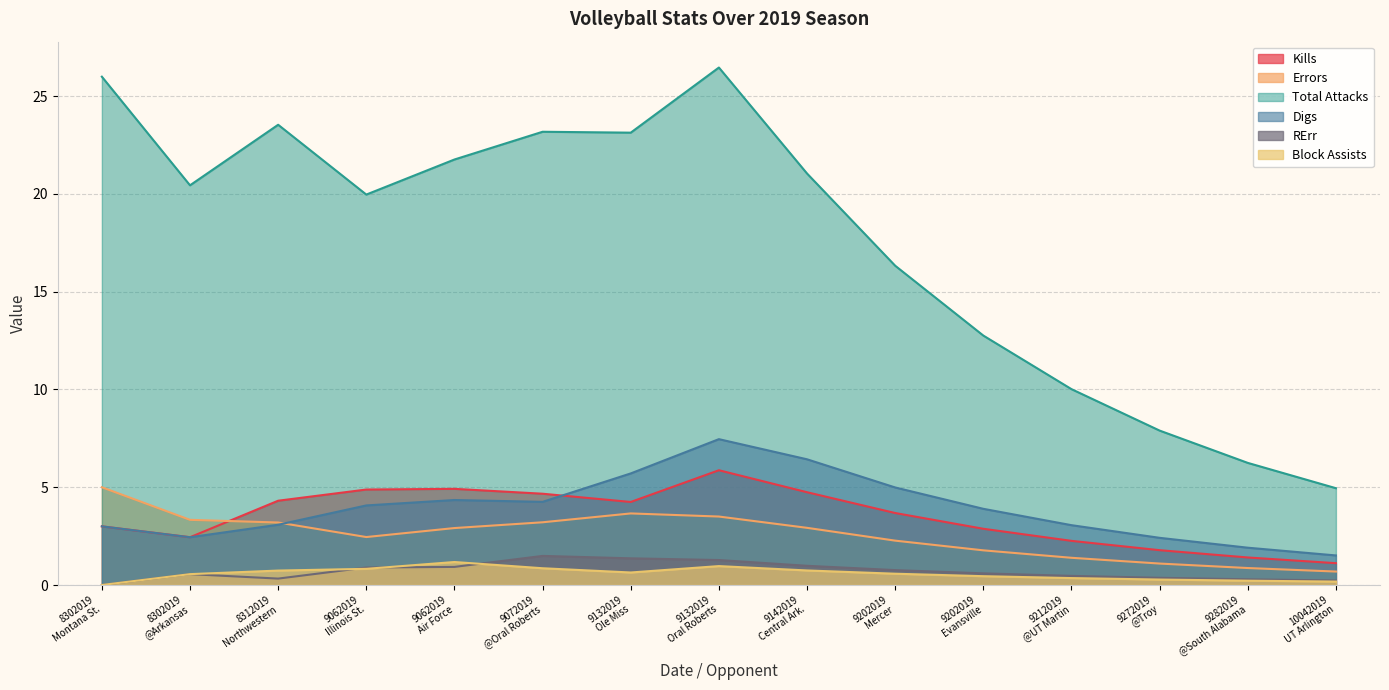

Which label corresponds to the largest value in the chart?

9132019
Oral Roberts